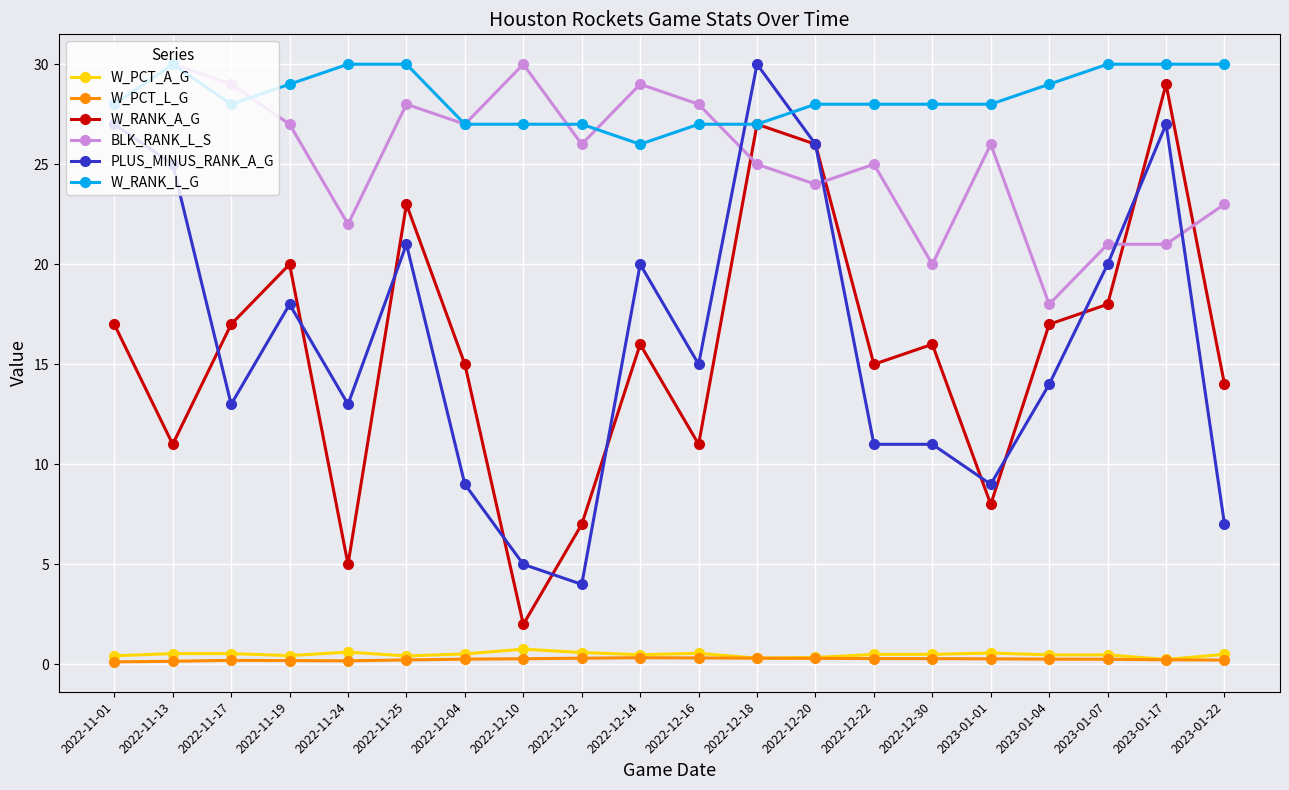

What is the average value of the W_RANK_A_G series?

15.7